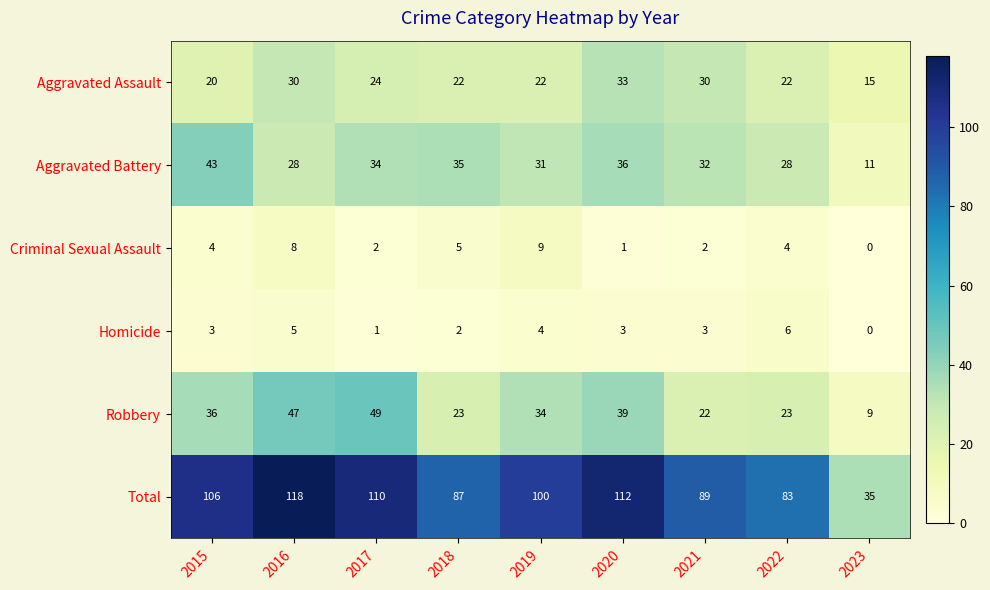

Is it true that Total equals 100 at 2019?

True